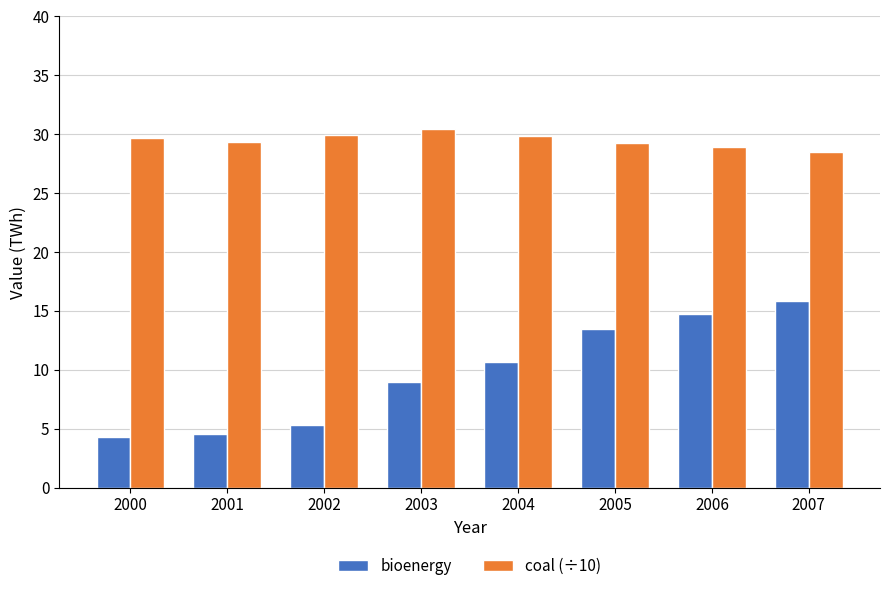

What is the sum of the coal (÷10) values at 2006 and 2004?

58.8